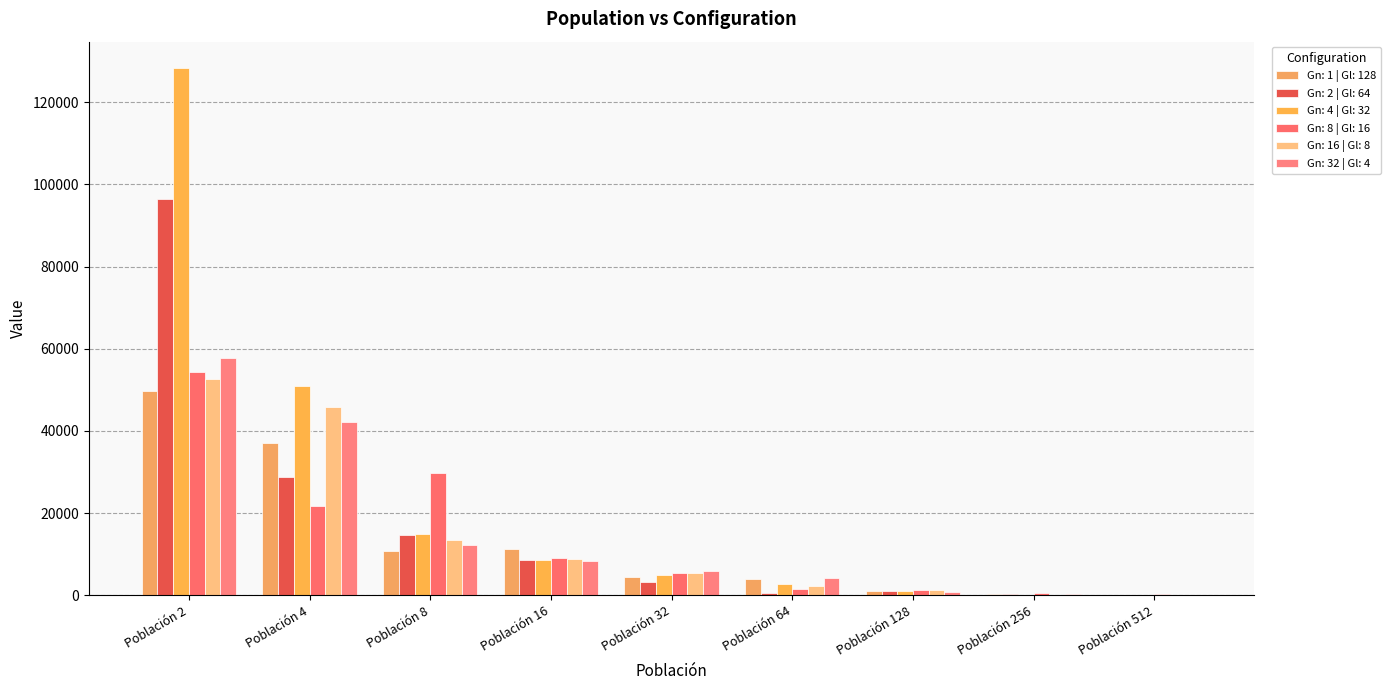

What is the difference between the Gn: 2 | Gl: 64 values at Población 256 and Población 8?

14580.5